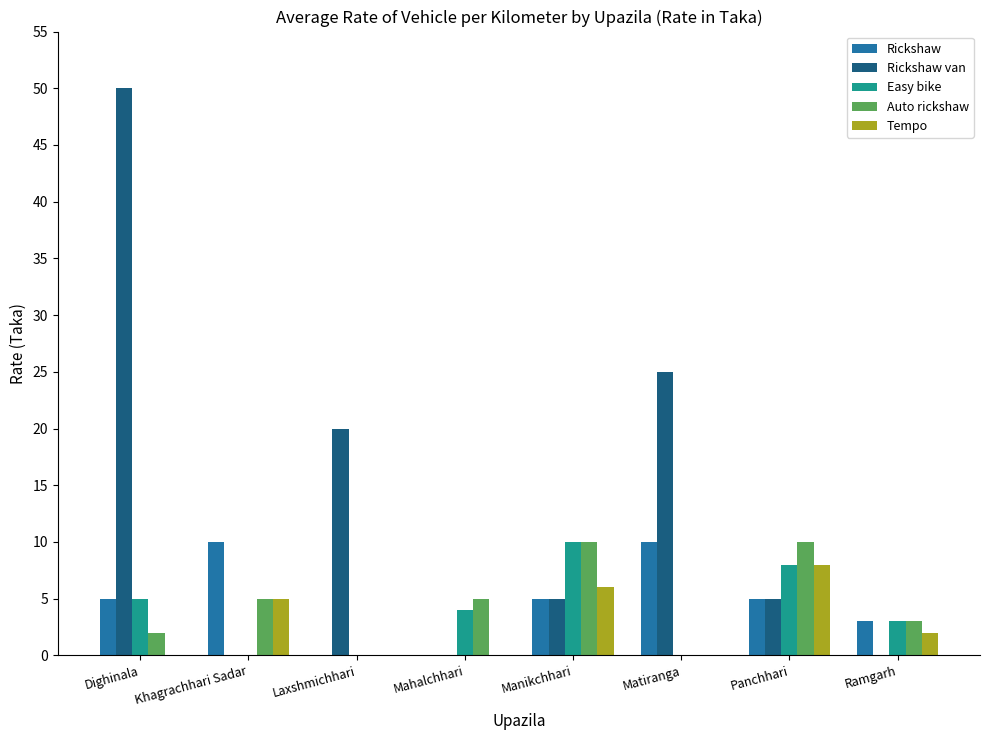

At which category is the sum across all series the highest?

Dighinala